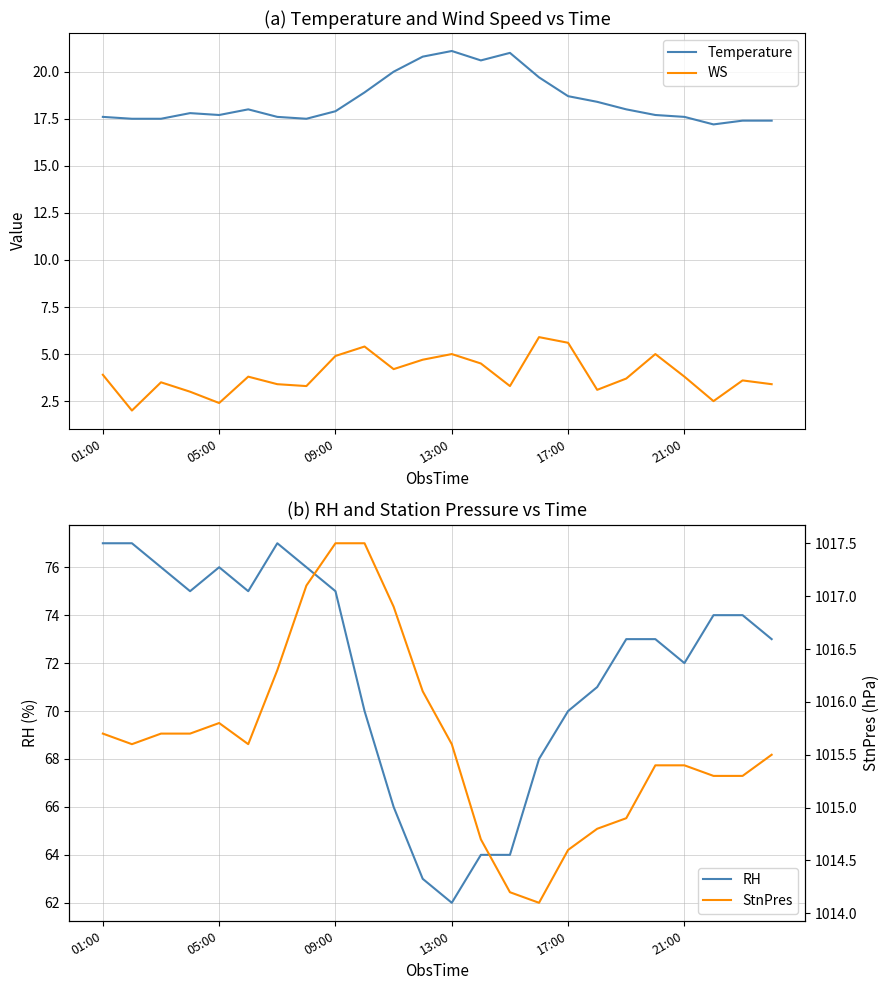

True or false: WS and RH cross at least once.

False